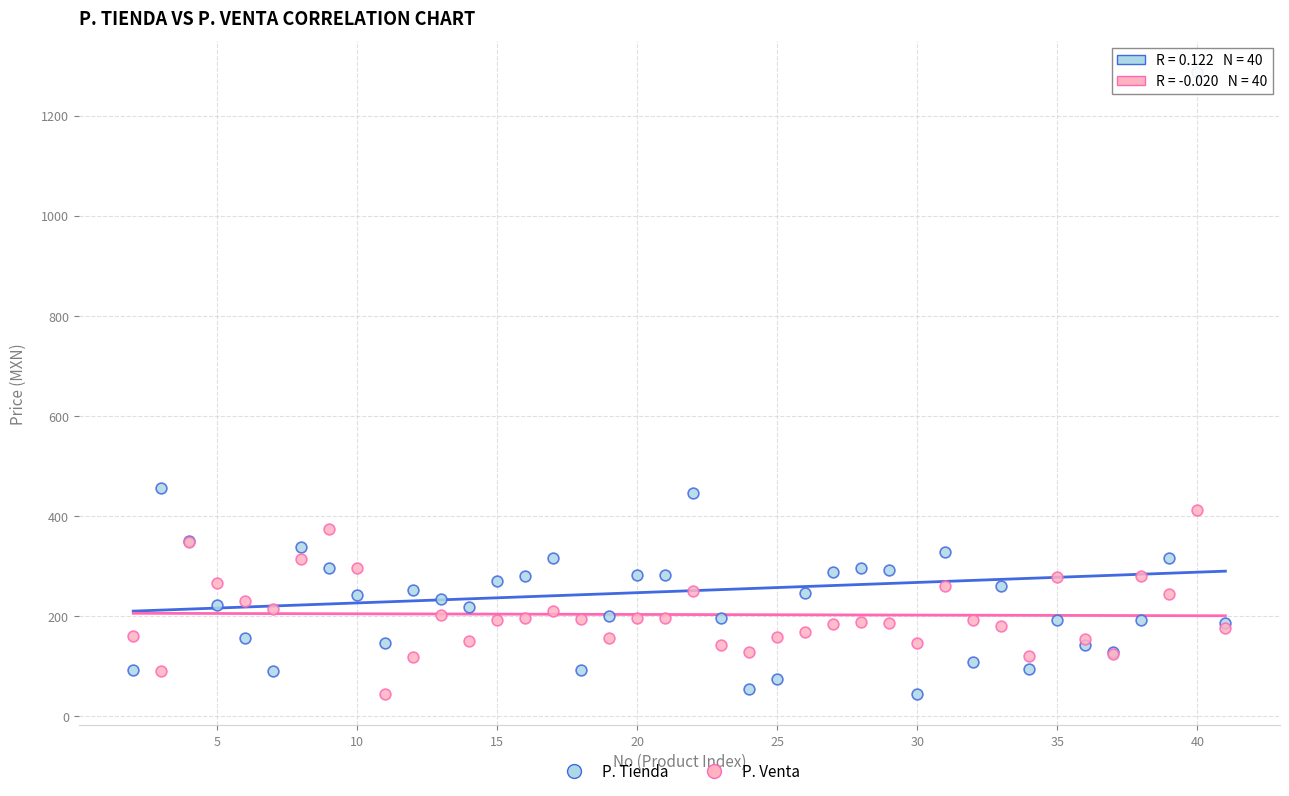

What are all the series names shown in the legend?

P. Tienda, P. Venta